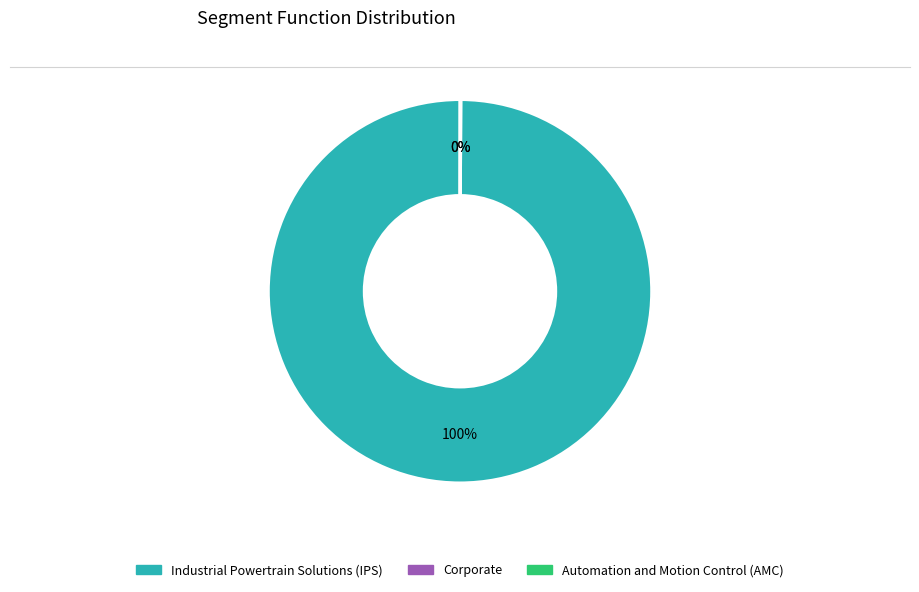

To the nearest percent, what is the difference between the largest and smallest slice percentages?

100%